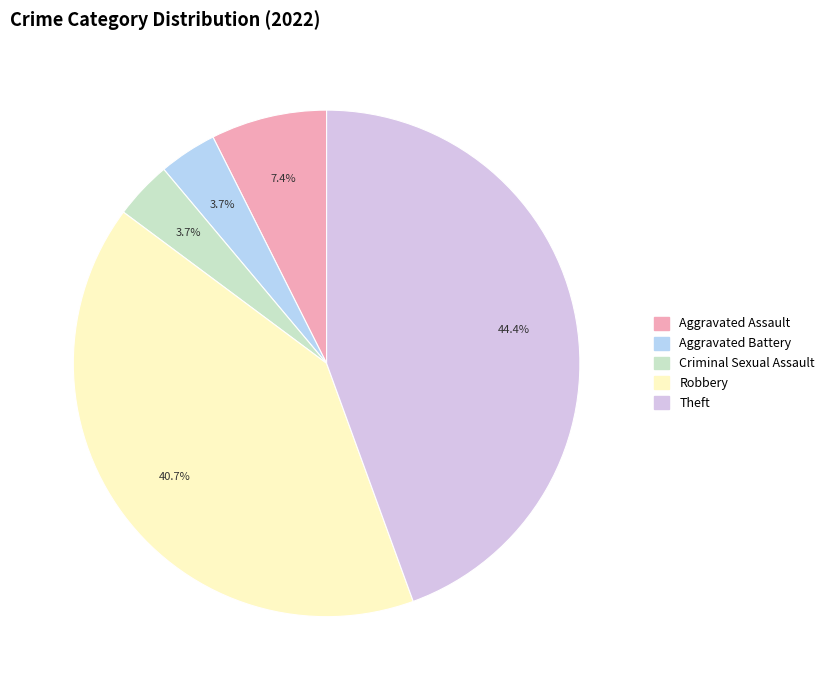

True or false: Theft accounts for 34% of the total.

False